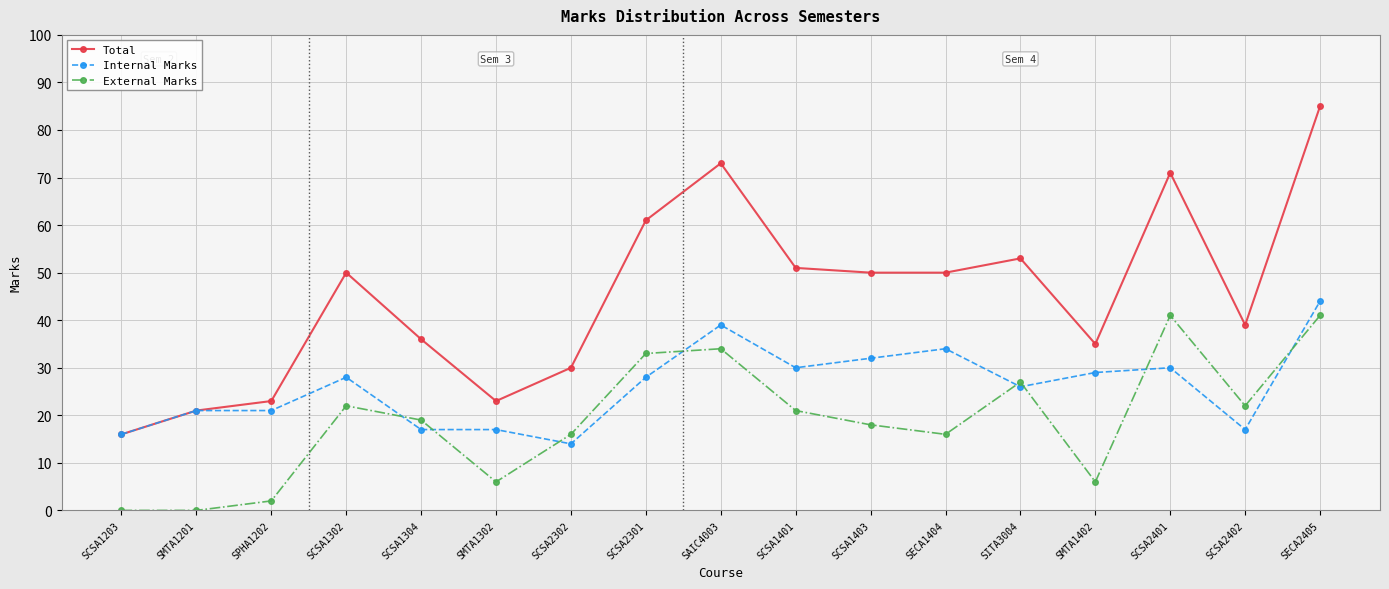

Reading left to right, list all the values displayed in this chart.

Total: SCSA1203=16	SMTA1201=21	SPHA1202=23	SCSA1302=50	SCSA1304=36	SMTA1302=23	SCSA2302=30	SCSA2301=61	SAIC4003=73	SCSA1401=51	SCSA1403=50	SECA1404=50	SITA3004=53	SMTA1402=35	SCSA2401=71	SCSA2402=39	SECA2405=85
Internal Marks: SCSA1203=16	SMTA1201=21	SPHA1202=21	SCSA1302=28	SCSA1304=17	SMTA1302=17	SCSA2302=14	SCSA2301=28	SAIC4003=39	SCSA1401=30	SCSA1403=32	SECA1404=34	SITA3004=26	SMTA1402=29	SCSA2401=30	SCSA2402=17	SECA2405=44
External Marks: SCSA1203=0	SMTA1201=0	SPHA1202=2	SCSA1302=22	SCSA1304=19	SMTA1302=6	SCSA2302=16	SCSA2301=33	SAIC4003=34	SCSA1401=21	SCSA1403=18	SECA1404=16	SITA3004=27	SMTA1402=6	SCSA2401=41	SCSA2402=22	SECA2405=41